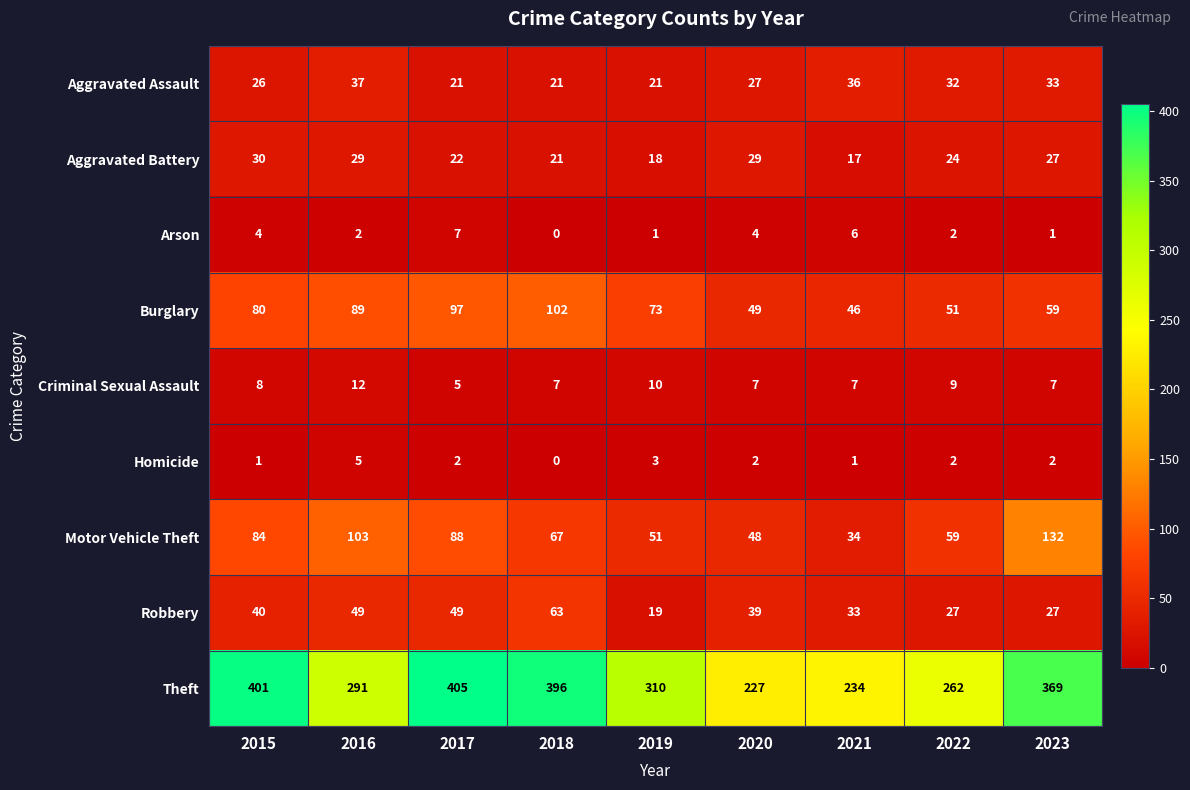

What is the difference between the highest and lowest values at 2019?

309